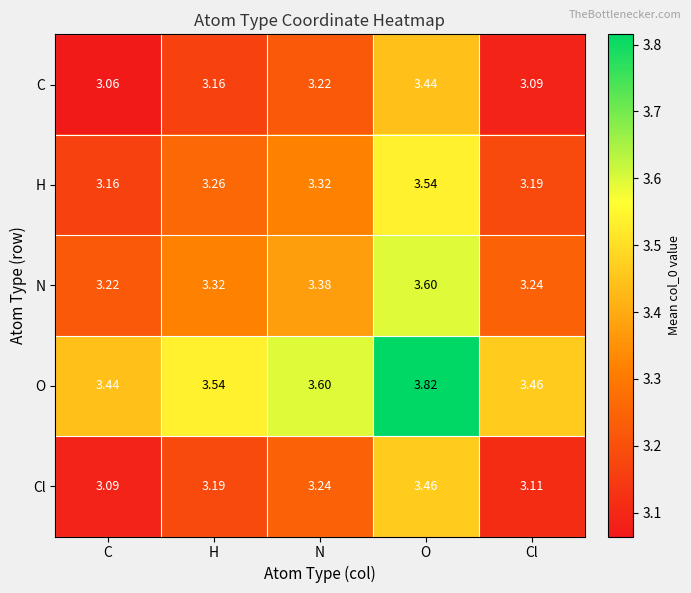

At which label does H reach its minimum?

C